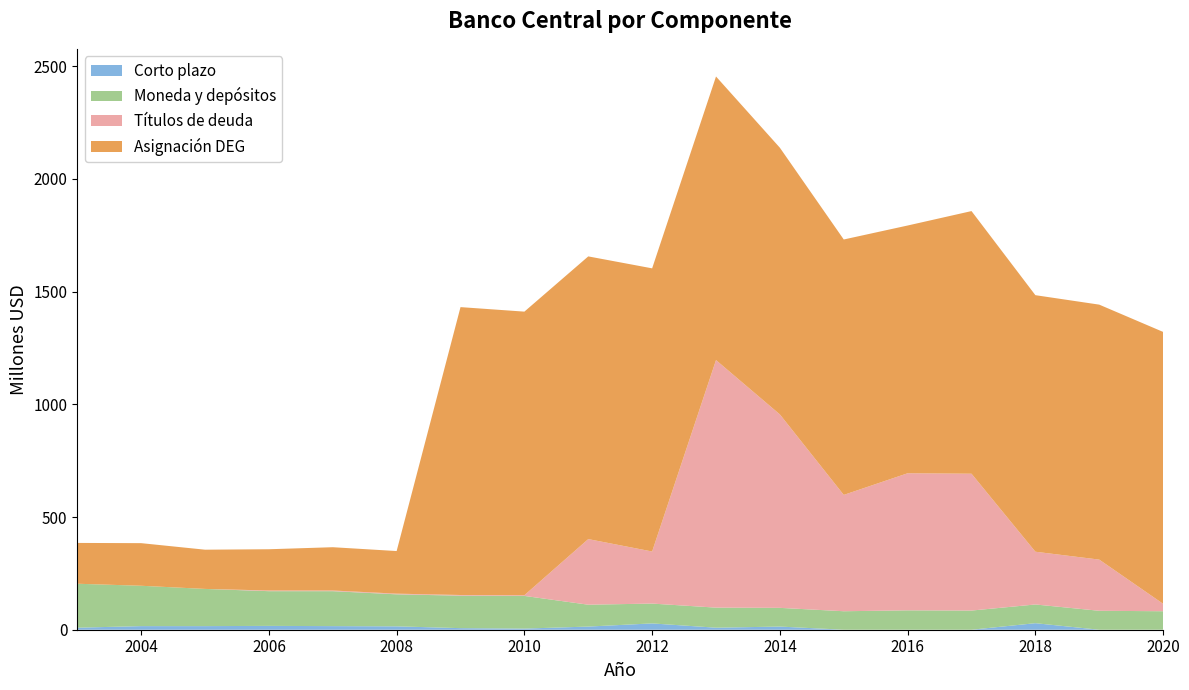

Reading left to right, transcribe all the data shown in this chart.

Corto plazo: 9	16	16	17	16	15	7	5	14	28	9	14	0	0	0	29	0	0
Moneda y depósitos: 195	179	165	154	155	142	144	145	97	88	89	83	82	86	85	83	84	82
Títulos de deuda: 0	0	0	3	3	3	3	3	291	231	1098	858	516	608	607	234	227	33
Asignación DEG: 181	189	174	183	192	189	1277	1258	1254	1256	1258	1183	1133	1099	1165	1138	1131	1206